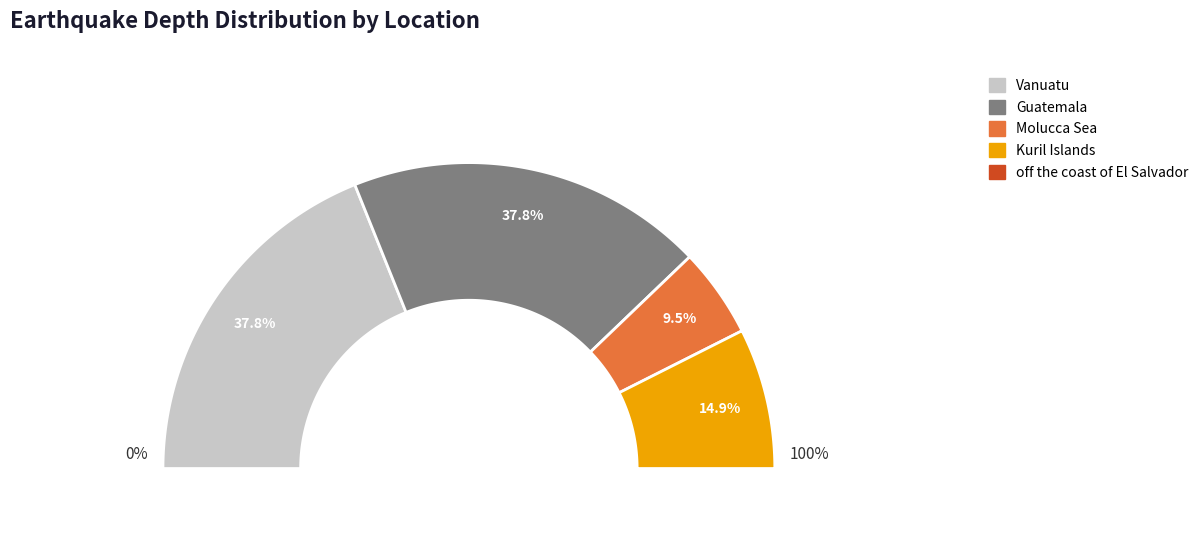

Is Vanuatu the majority of the pie?

No